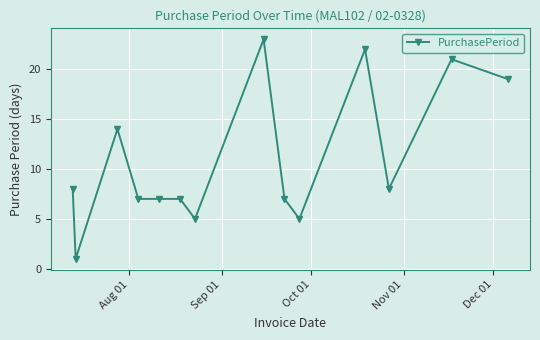

What is the sum of all values?

154